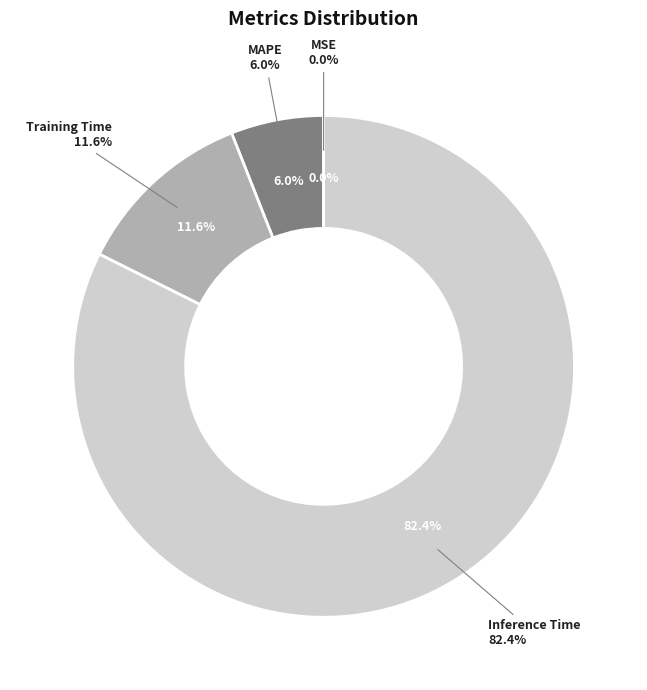

Is it true that MSE is 0% of the pie?

True